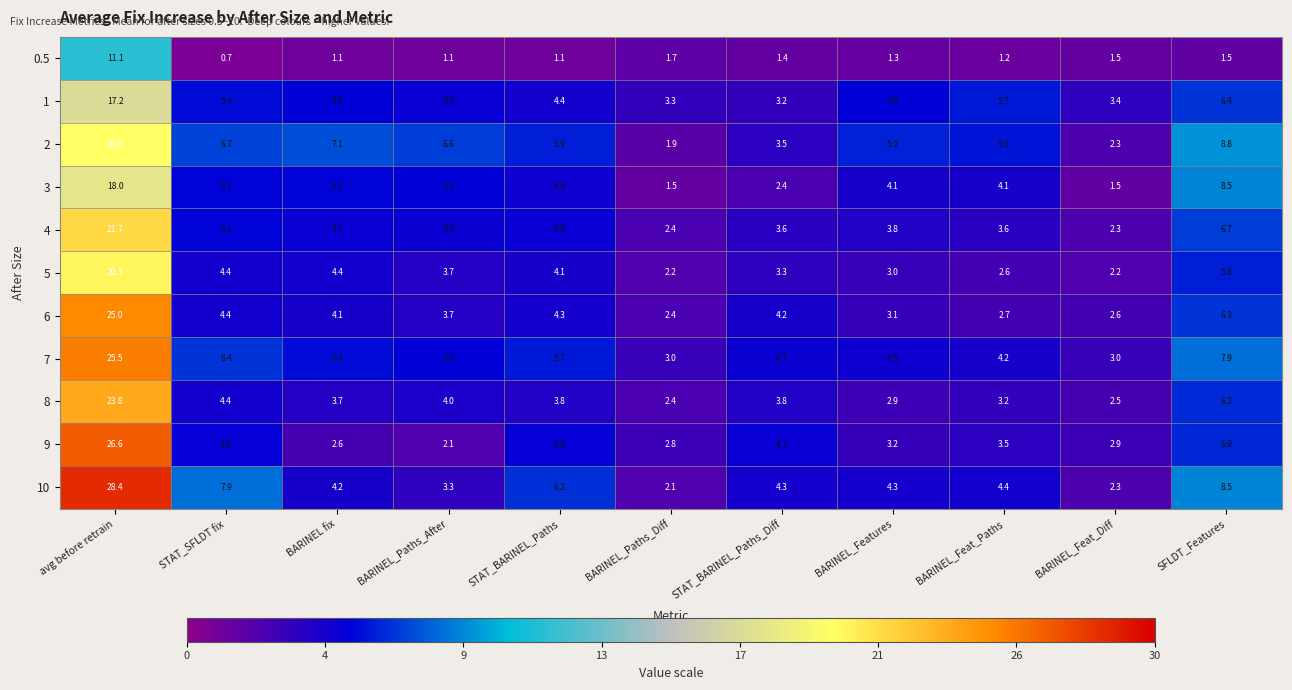

What is the difference between the maximum and minimum values in the 9 series?

24.5